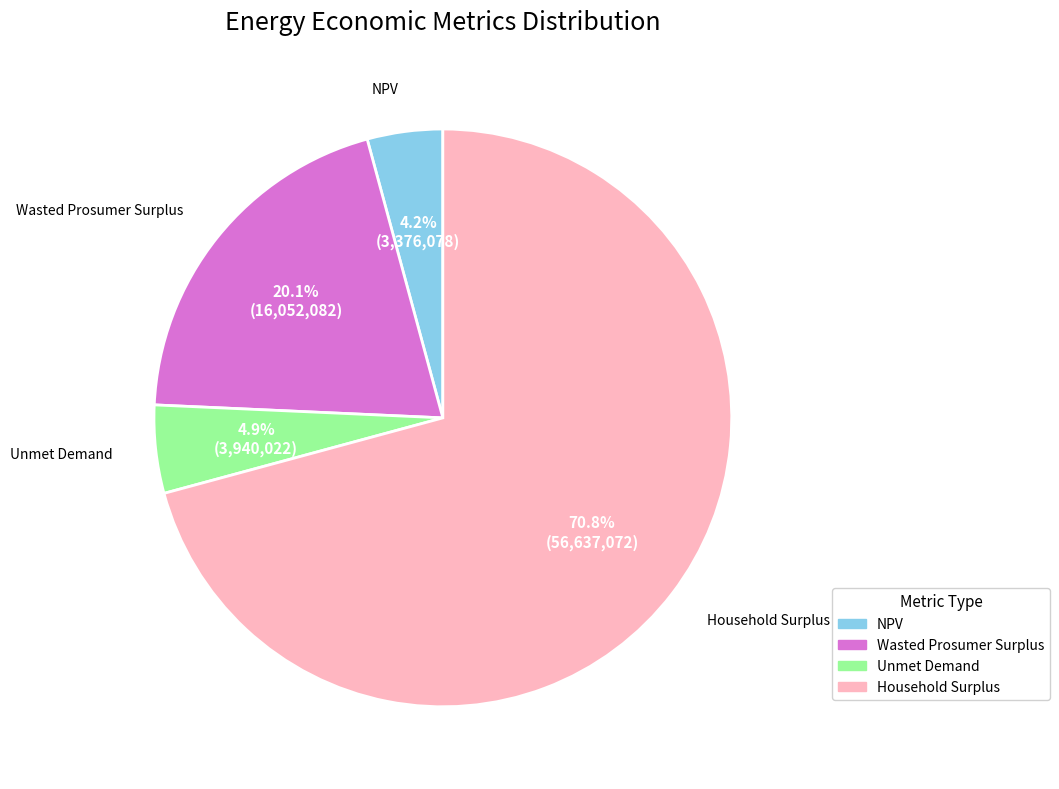

Which slice is the smallest?

NPV